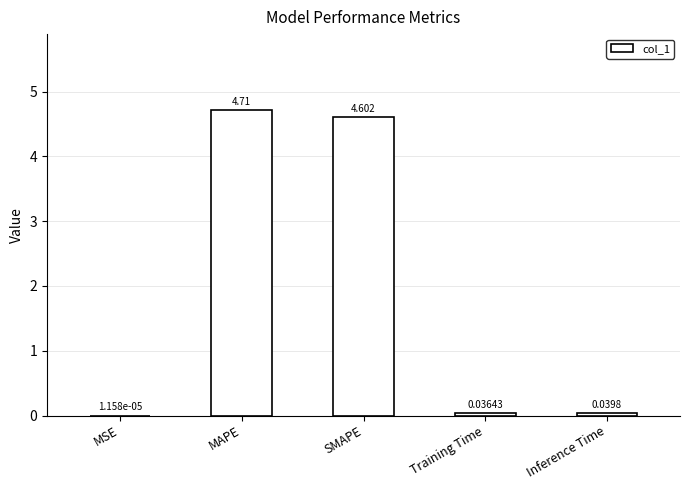

Which category has the highest value across all series?

MAPE